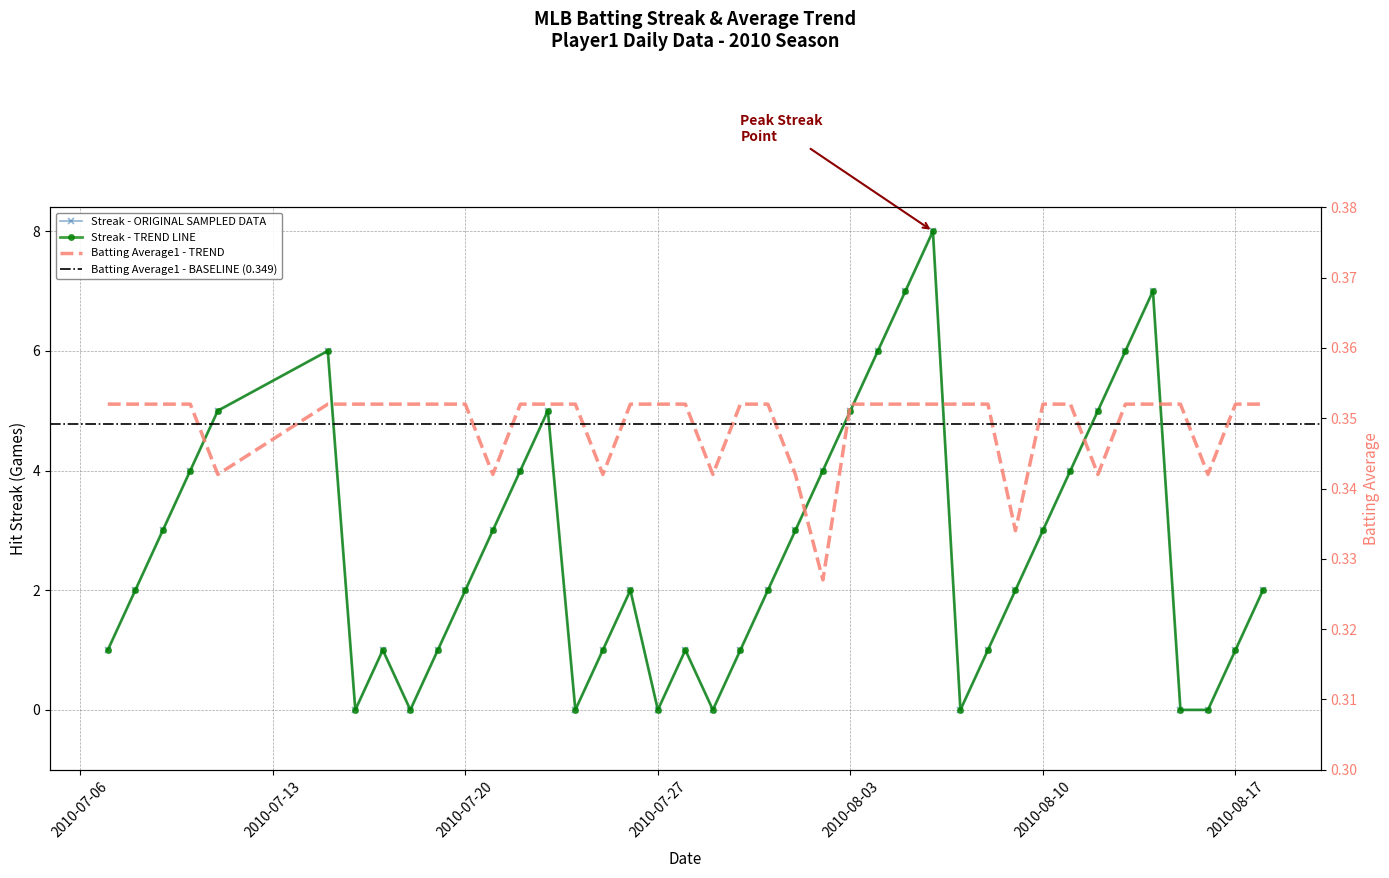

Where is Streak nearest to the value 4?

2010-07-10